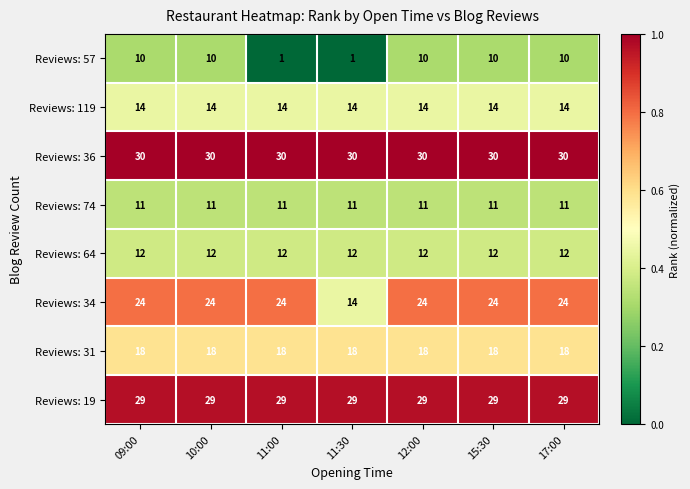

What is the approximate value of Reviews: 31 at 11:30?

18